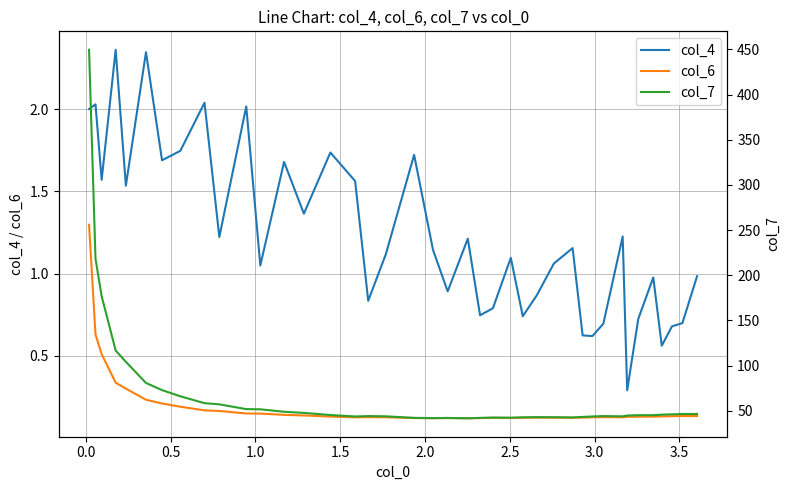

Which series has the largest total across all categories?

col_7